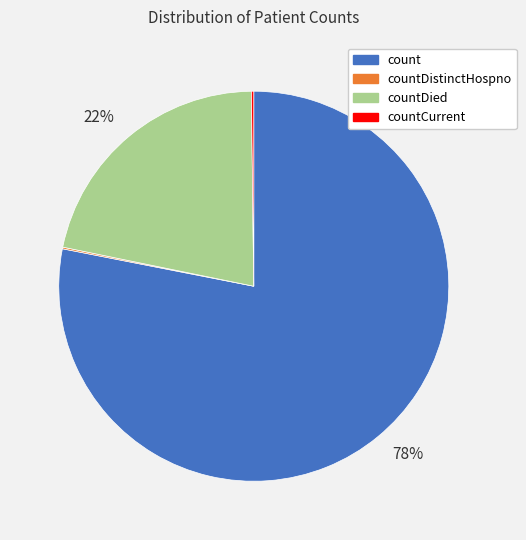

Is there any slice that represents more than half of the pie?

Yes